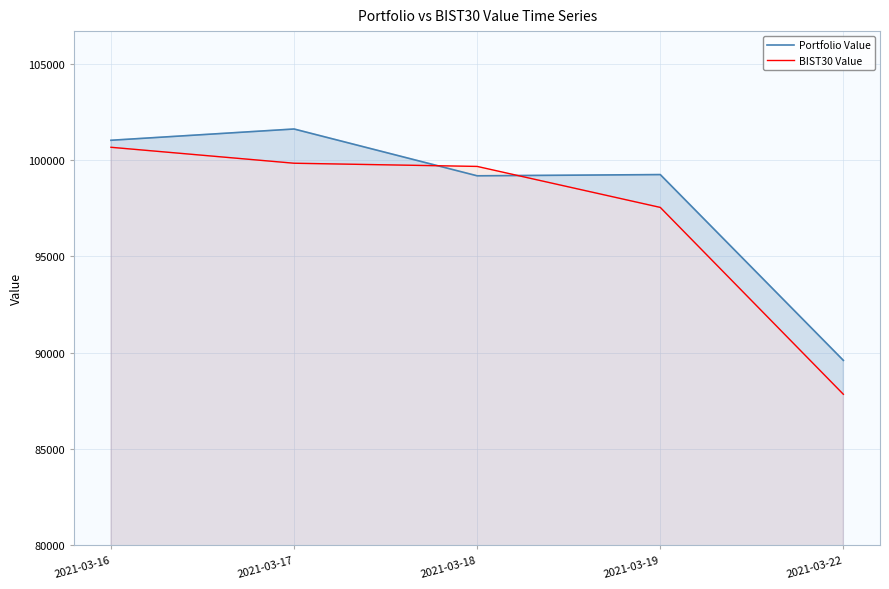

The value of BIST30 Value at 2021-03-17 is 99840.6. True or false?

True